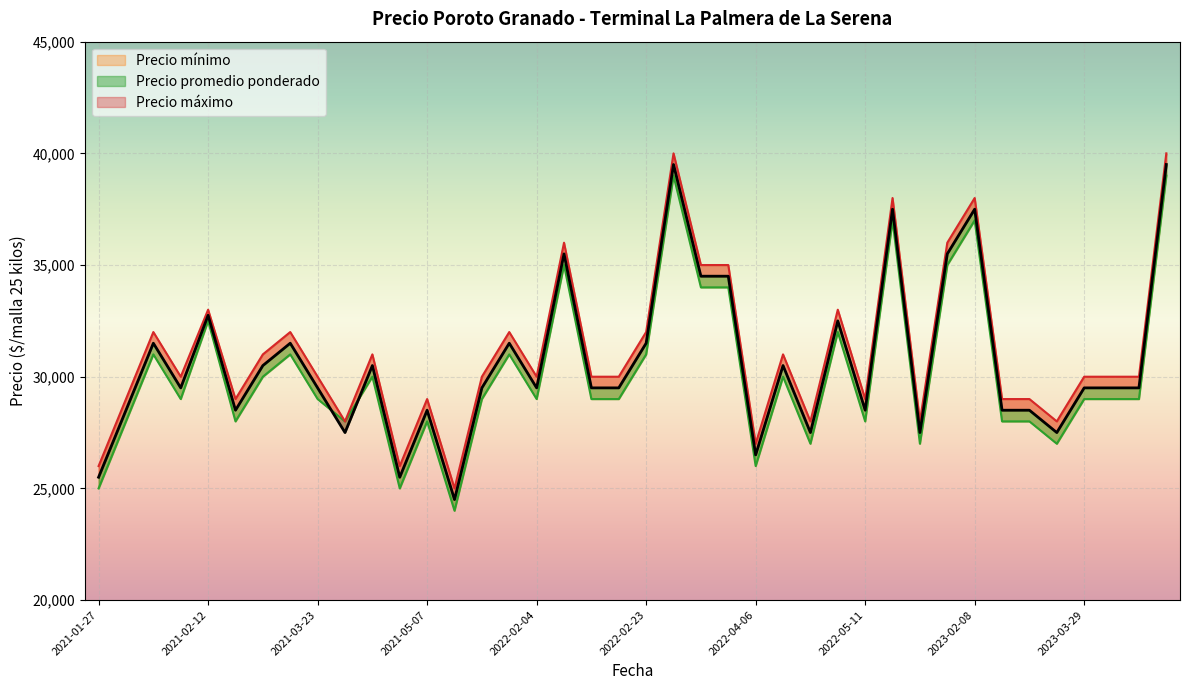

At which label does Precio promedio ponderado reach its minimum?

2021-12-22